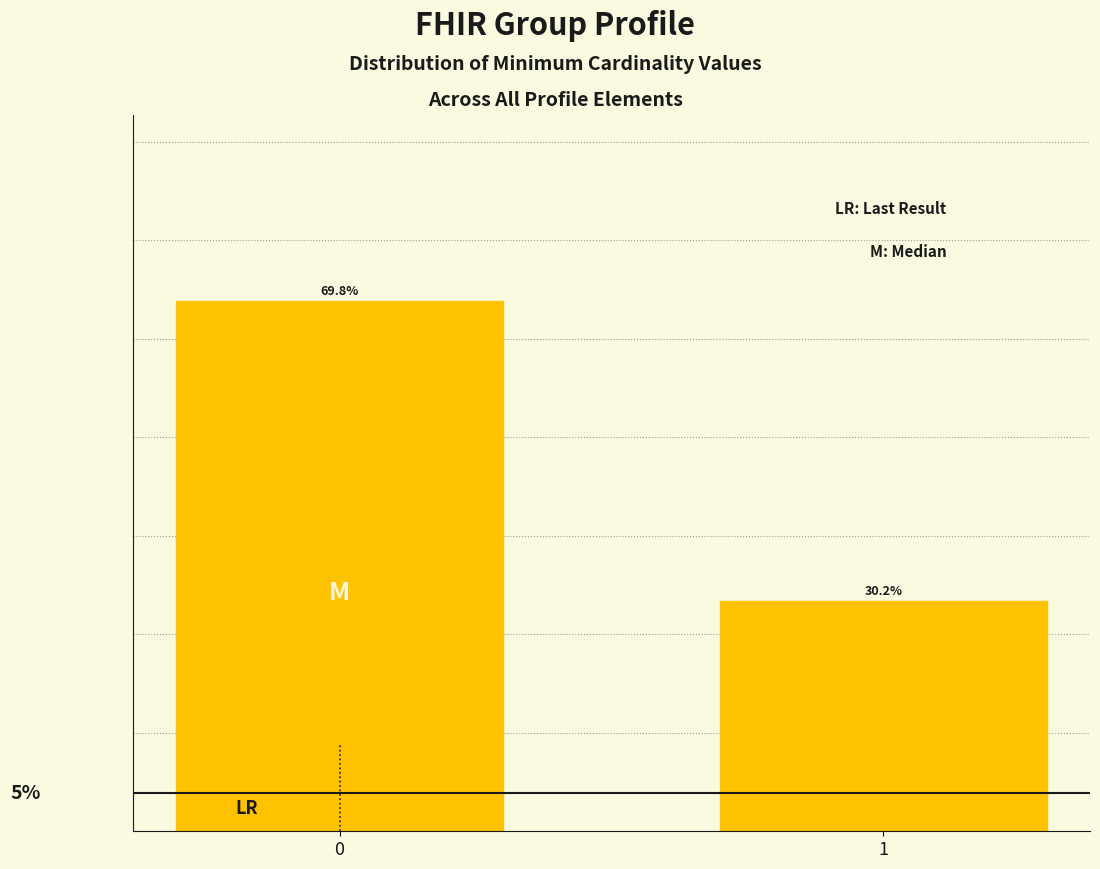

Does the chart contain any negative values?

No